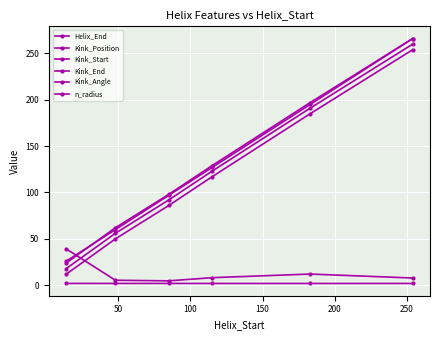

Count the number of data series in this chart.

6